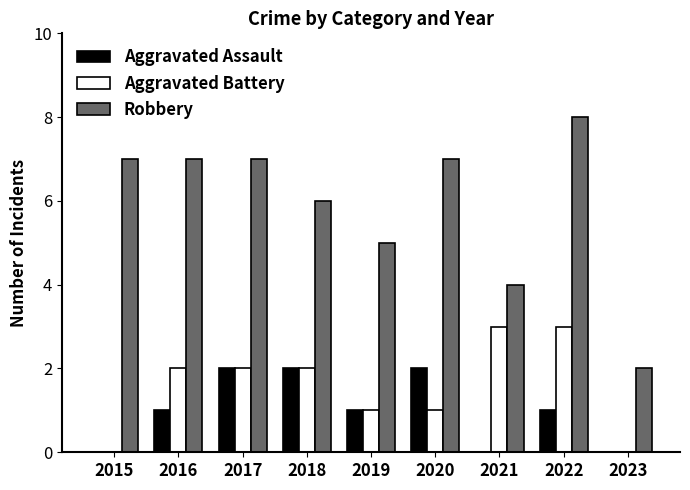

Reading left to right, extract all data points from this chart.

Aggravated Assault: 0	1	2	2	1	2	0	1	0
Aggravated Battery: 0	2	2	2	1	1	3	3	0
Robbery: 7	7	7	6	5	7	4	8	2